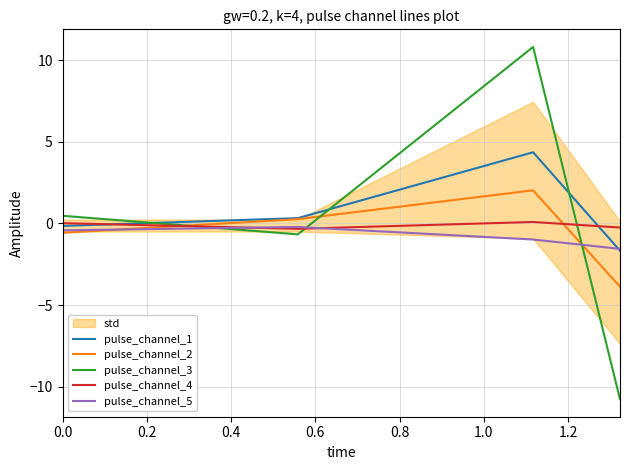

How many interior local valleys does the pulse_channel_4 series have?

1